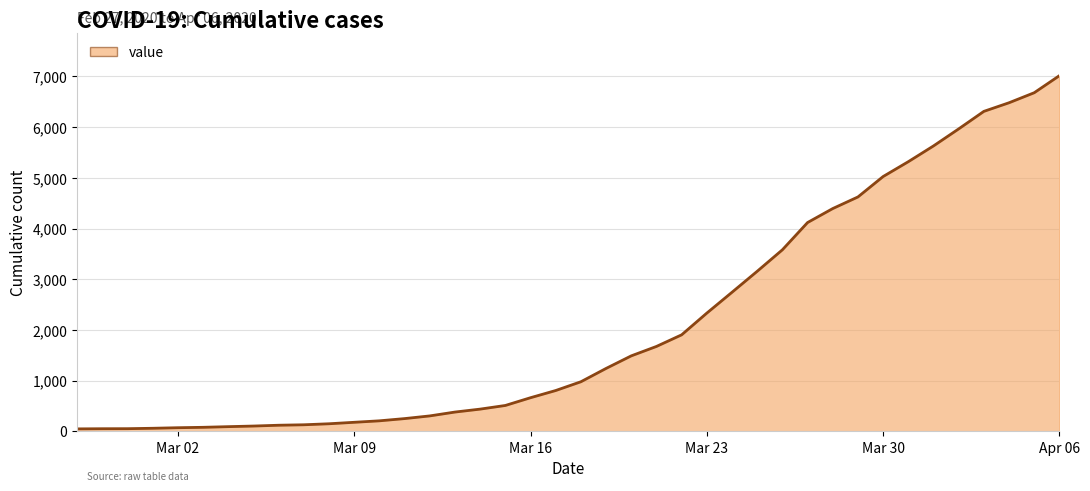

What is the difference between the maximum and minimum values?

6971